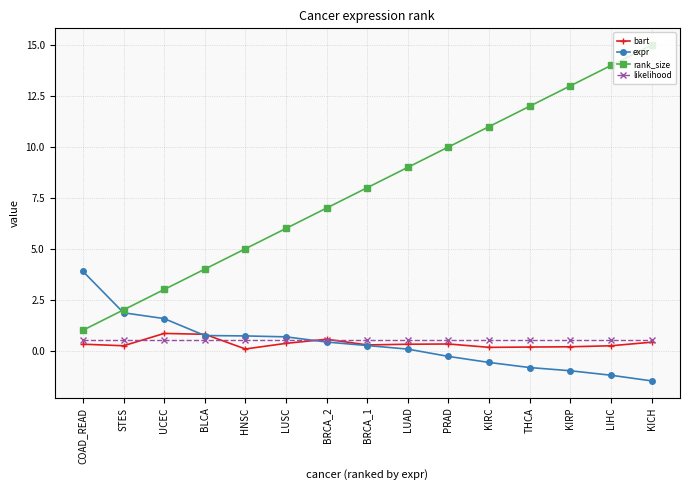

Rank the categories by rank_size value from highest to lowest.

KICH, LIHC, KIRP, THCA, KIRC, PRAD, LUAD, BRCA_1, BRCA_2, LUSC, HNSC, BLCA, UCEC, STES, COAD_READ